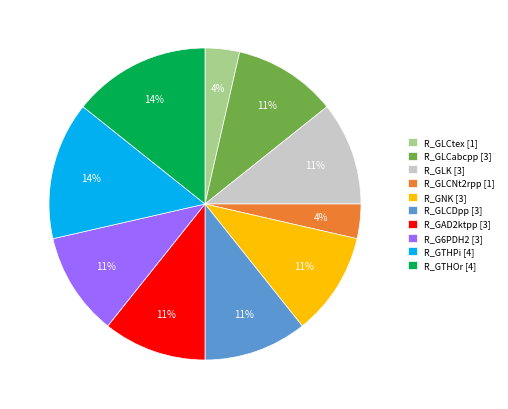

Is the sum of R_GTHPi [4] and R_GAD2ktpp [3] greater than half?

No